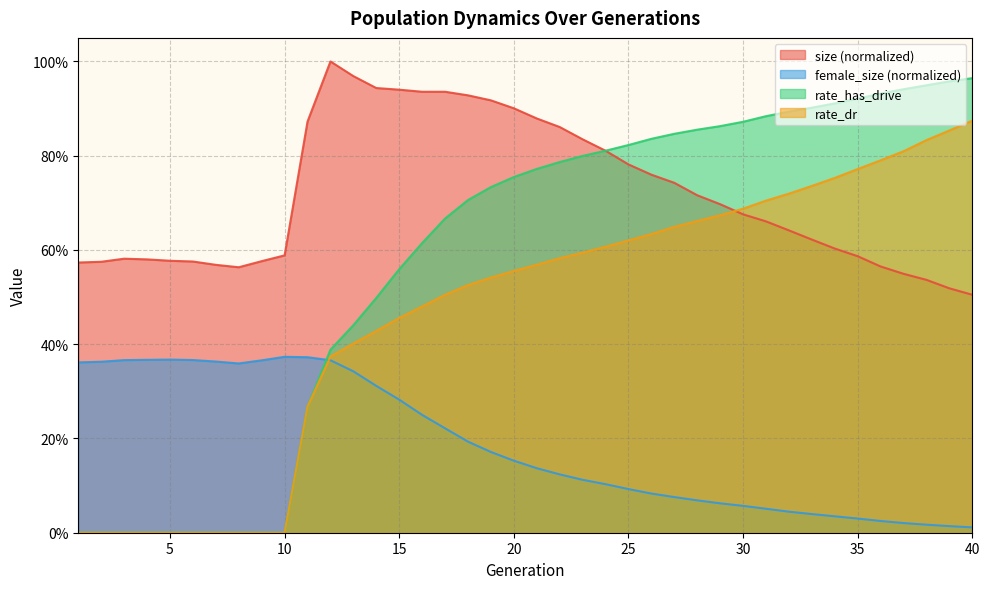

True or false: size has a value of 0.5 at 39.

True